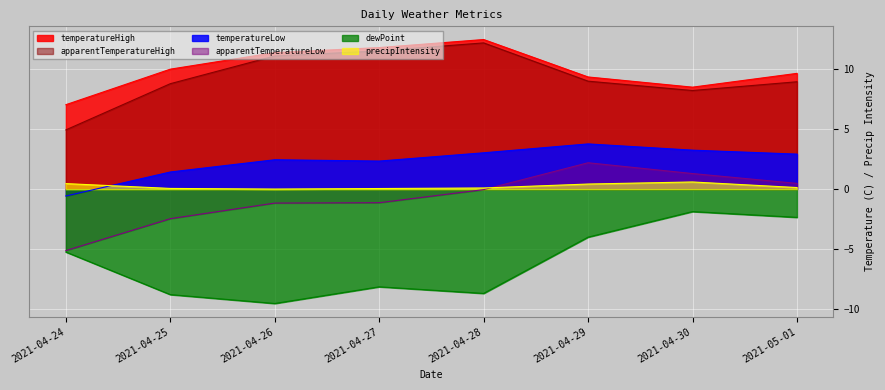

Is it true that dewPoint equals -2.1 at 2021-04-28?

False